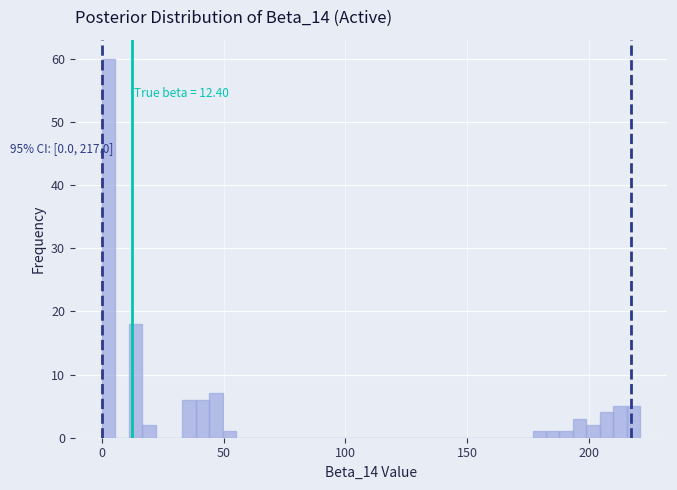

Read against the x-axis, roughly where is the centre of the tallest bar?

5